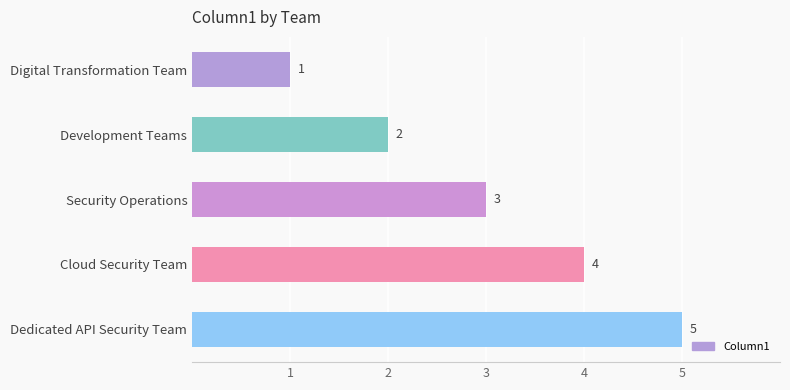

What is the ratio of the value at Cloud Security Team to the value at Security Operations?

1.3